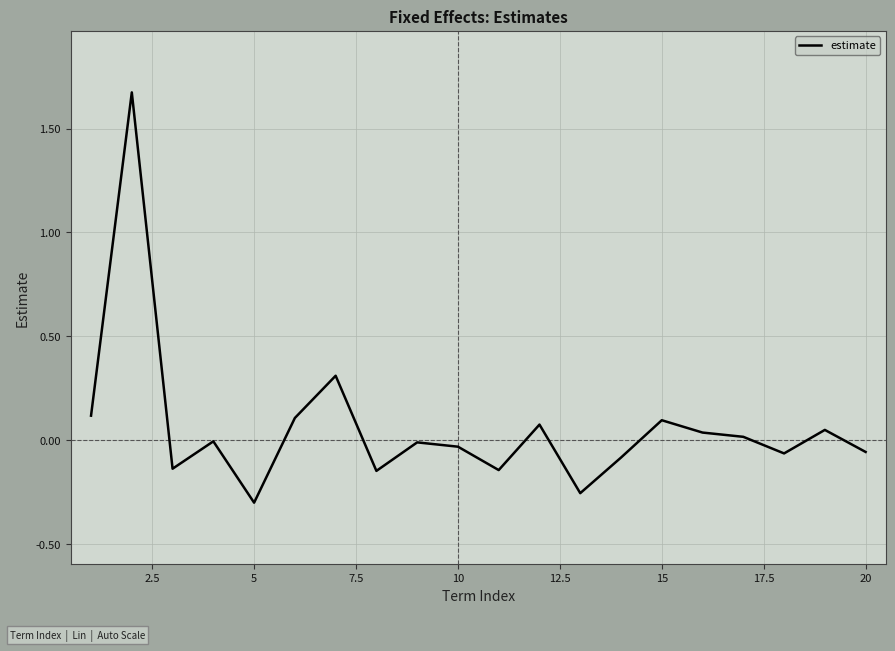

What is the difference between the maximum and minimum values?

2.0